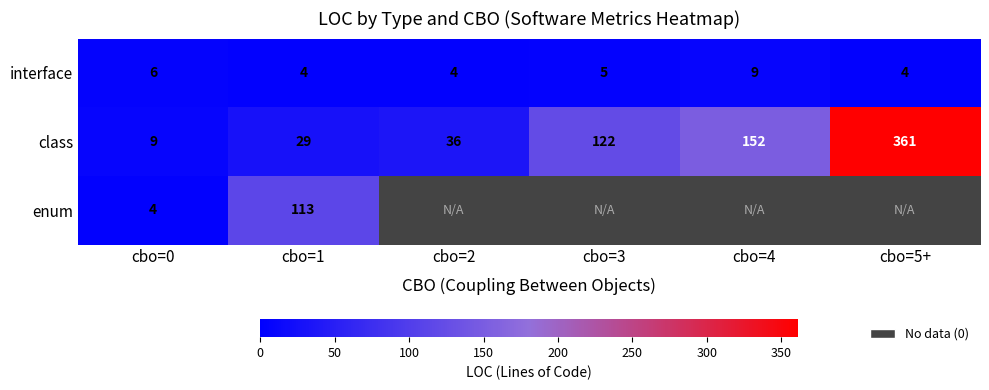

Rank the series at cbo=1 from lowest to highest value.

interface, class, enum